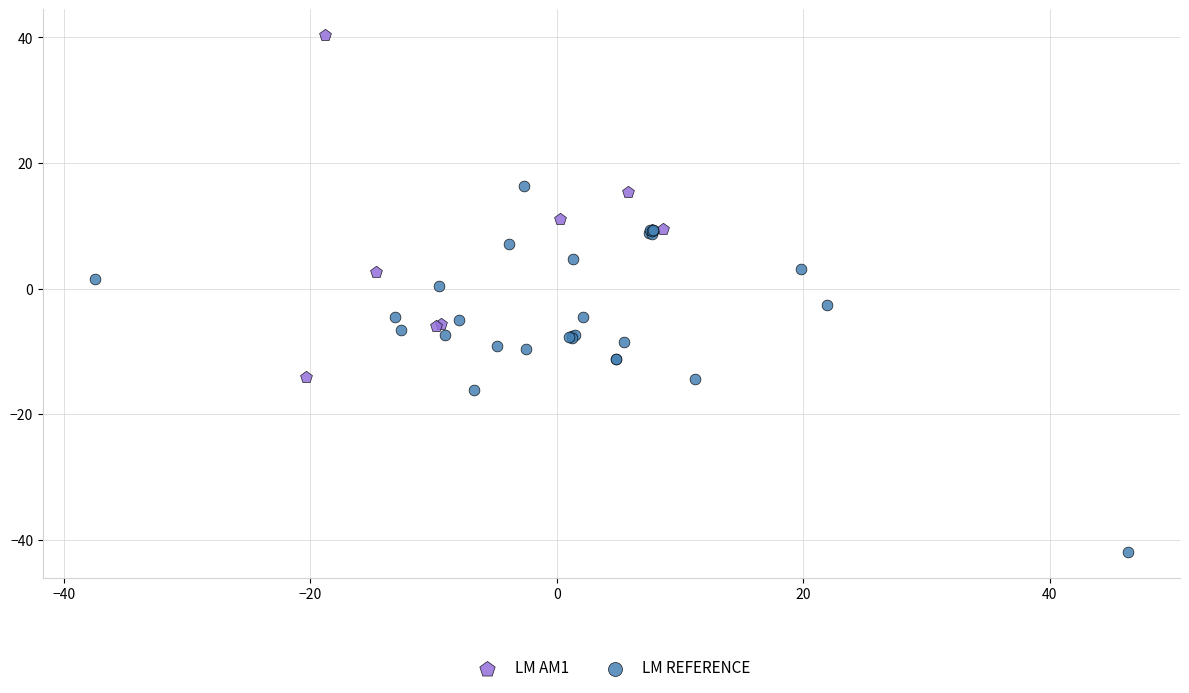

Which series reaches the maximum Y coordinate?

LM AM1